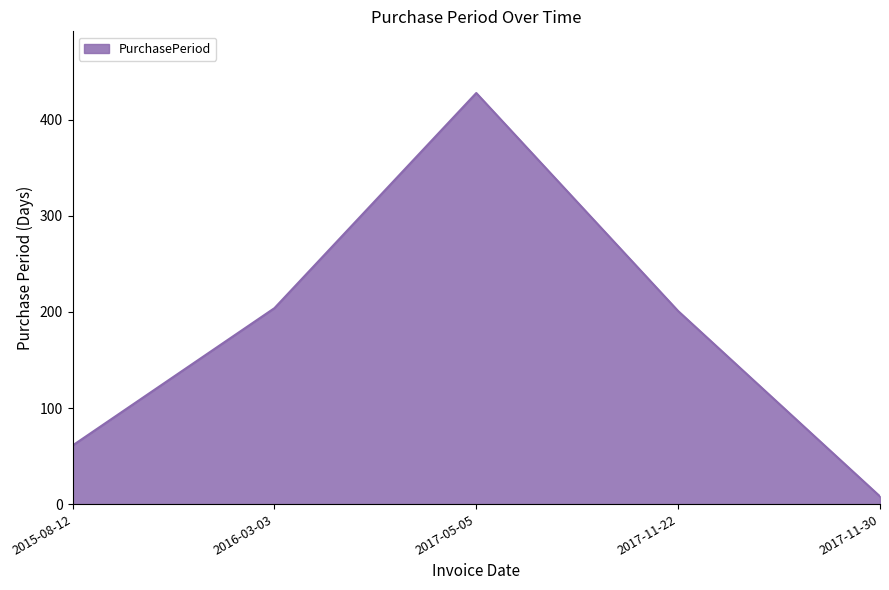

Between 2017-11-22 and 2017-05-05, which is larger?

2017-05-05